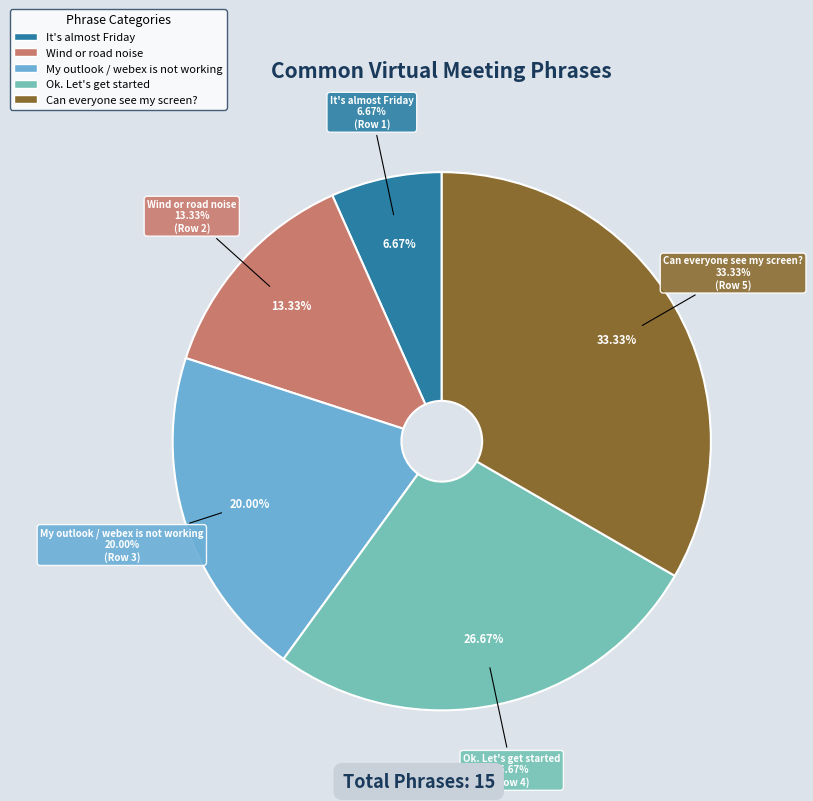

What is the largest slice in the pie chart?

Can everyone see my screen?